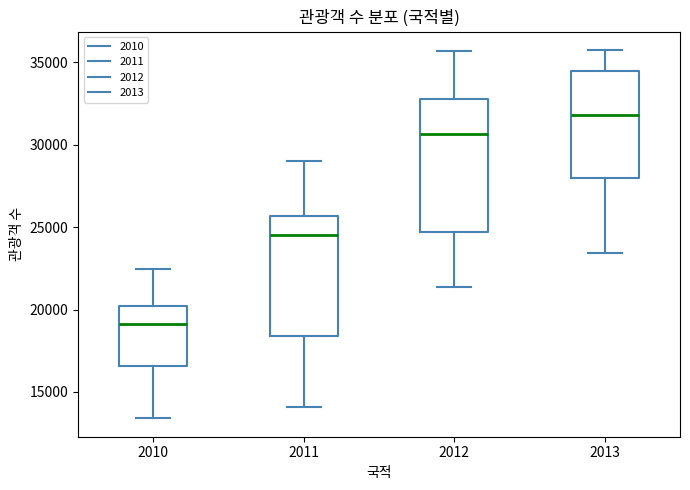

Which box has the lowest median line?

2010